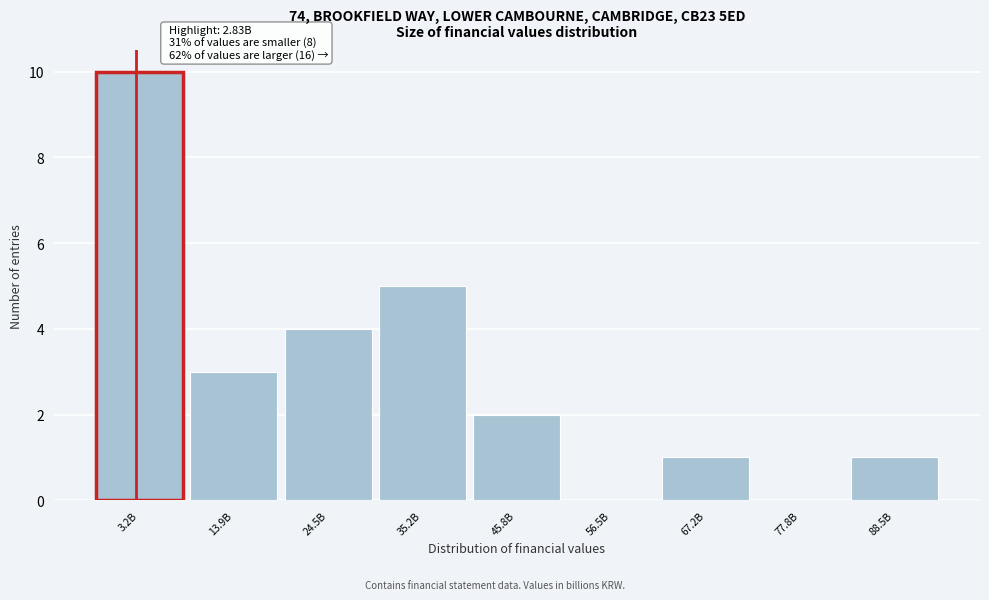

Reading left to right, transcribe all the data shown in this chart.

3.2B=10	13.9B=3	24.5B=4	35.2B=5	45.8B=2	56.5B=0	67.2B=1	77.8B=0	88.5B=1